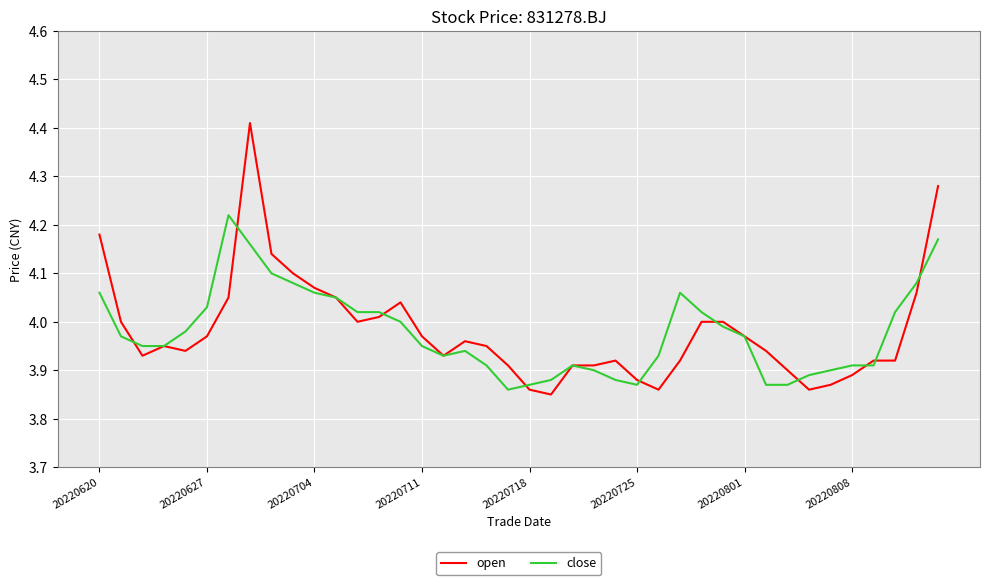

List the series in order of their peak value, lowest first.

close, open